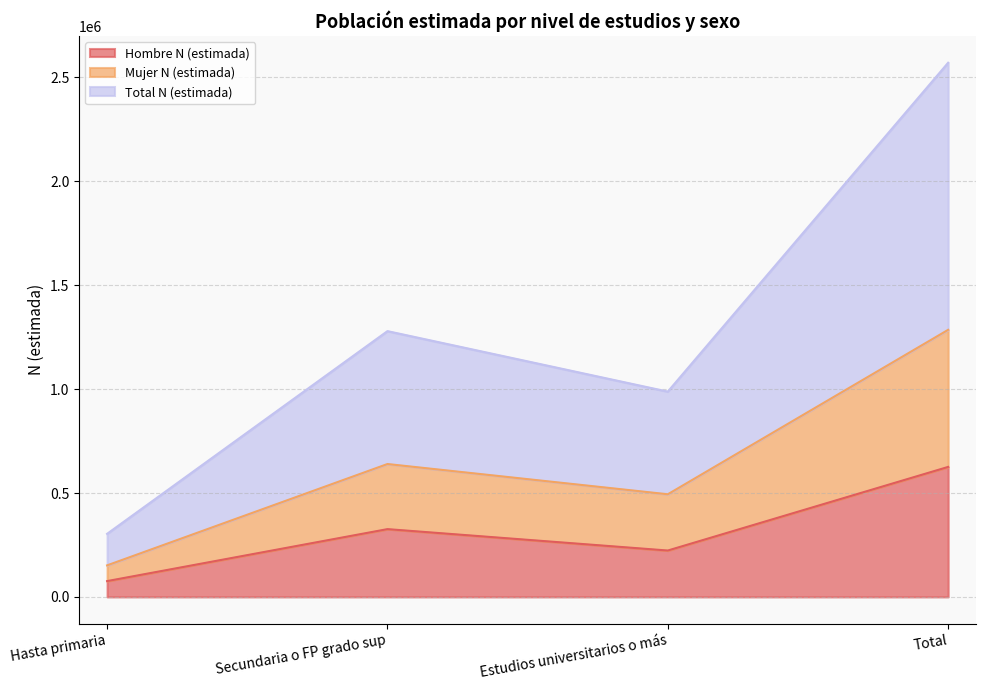

How many values in the Mujer N (estimada) series exceed 639429?

1